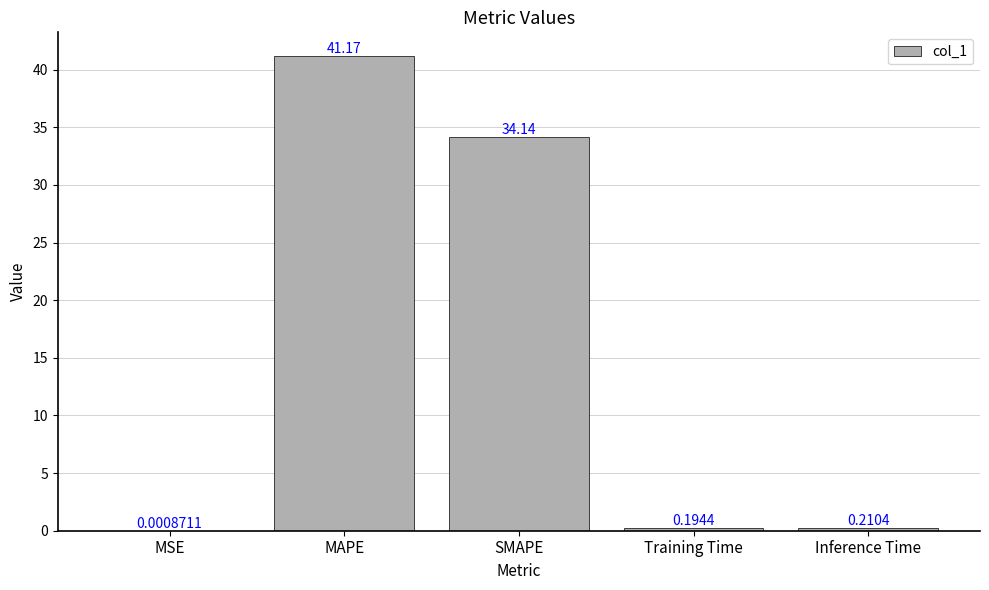

Which label corresponds to the largest value in the chart?

MAPE